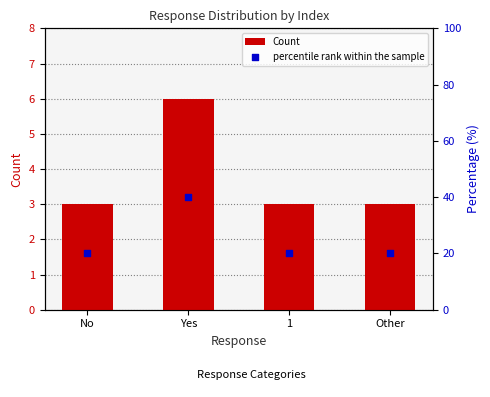

Which series has the widest spread of Y values?

percentile rank within the sample